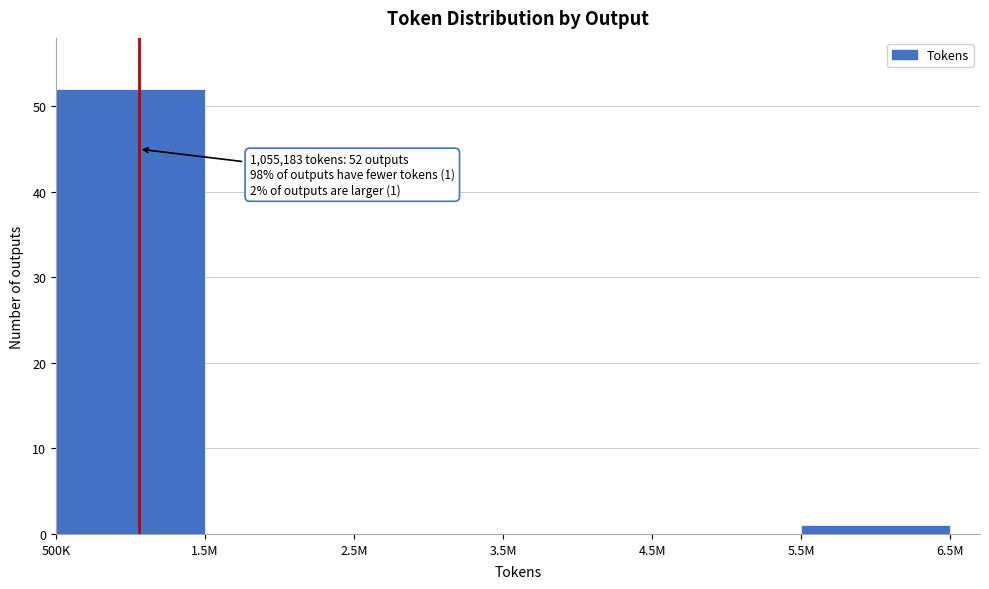

Reading right to left, list all the values displayed in this chart.

5.5M=1	4.5M=0	3.5M=0	2.5M=0	1.5M=0	500K=52